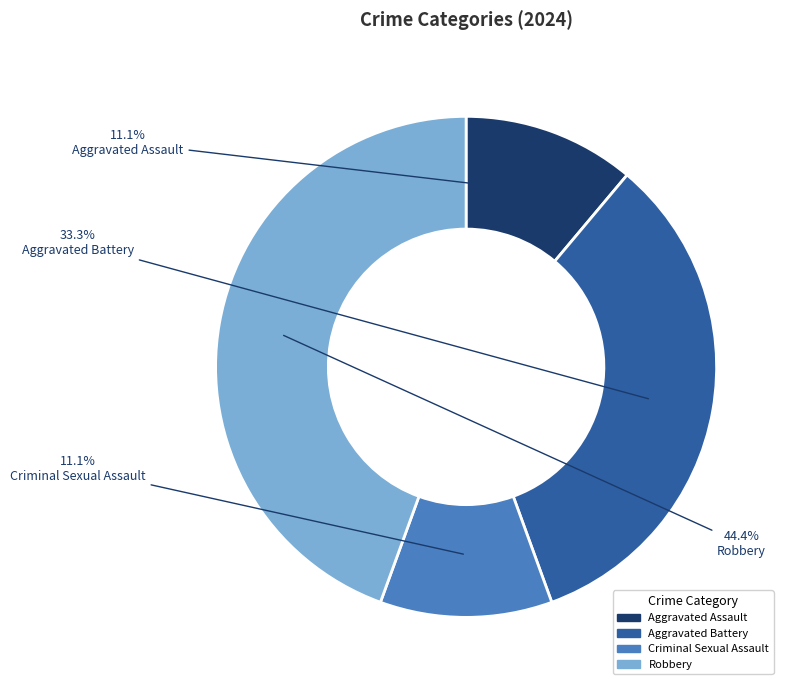

Does any single category account for the majority?

No